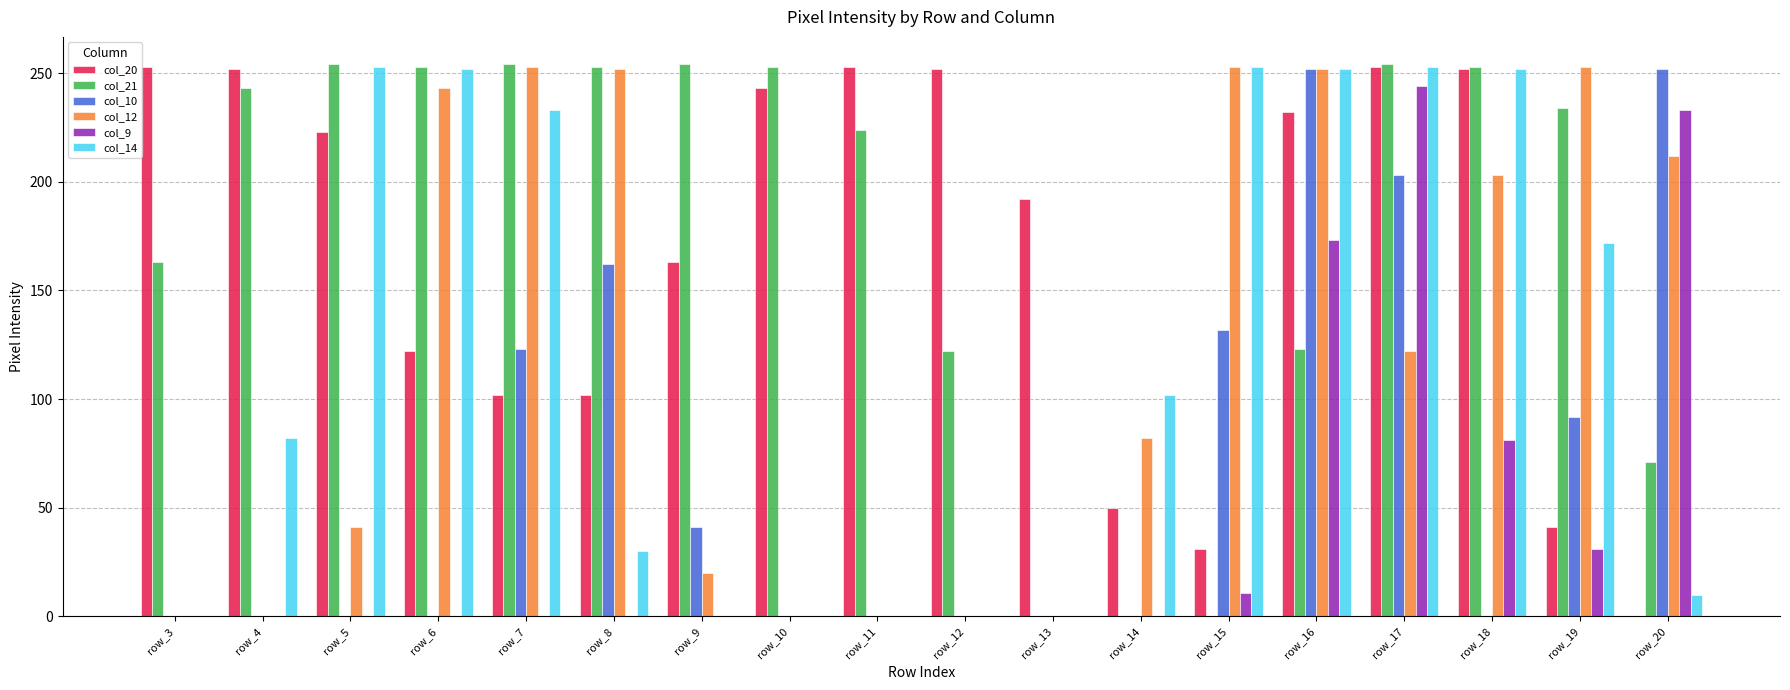

The col_21 series shows 253 at row_6. True or false?

True